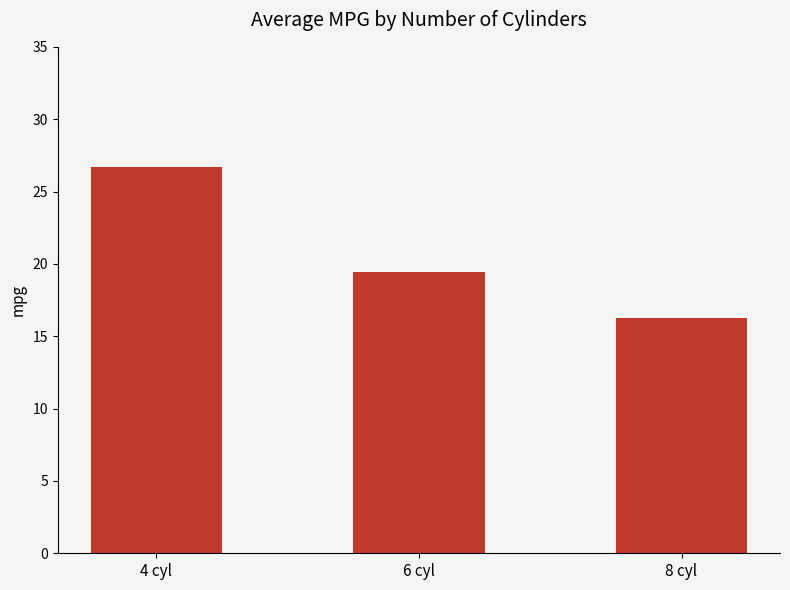

Rank the categories by value from highest to lowest.

4 cyl, 6 cyl, 8 cyl